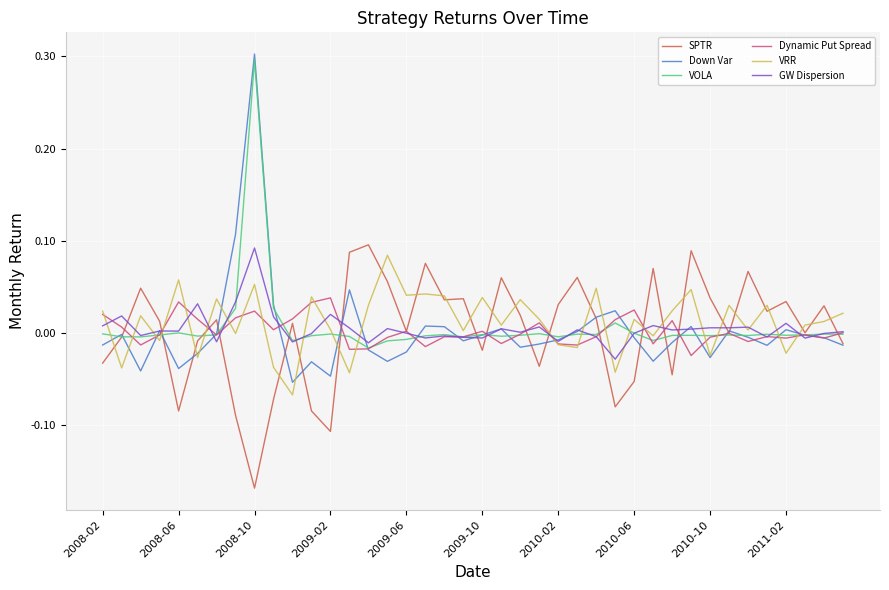

What is the maximum value shown in the chart?

0.3